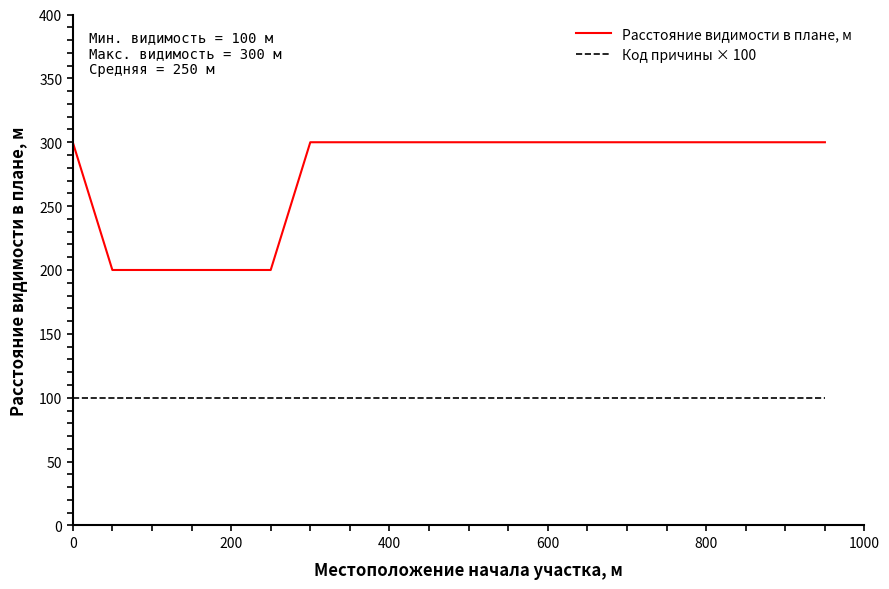

Rank the series by their maximum value, from highest to lowest.

Расстояние видимости в плане, м, Код причины × 100